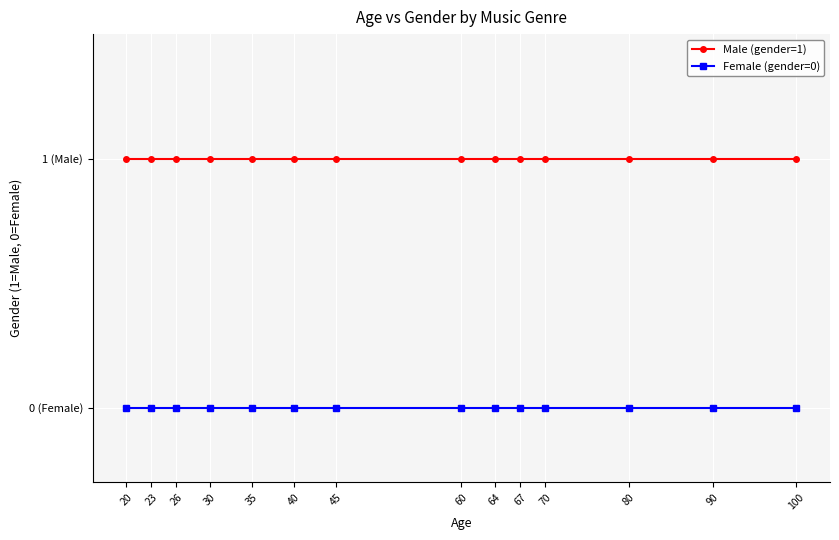

True or false: Female (gender=0) and Male (gender=1) intersect in this chart.

False